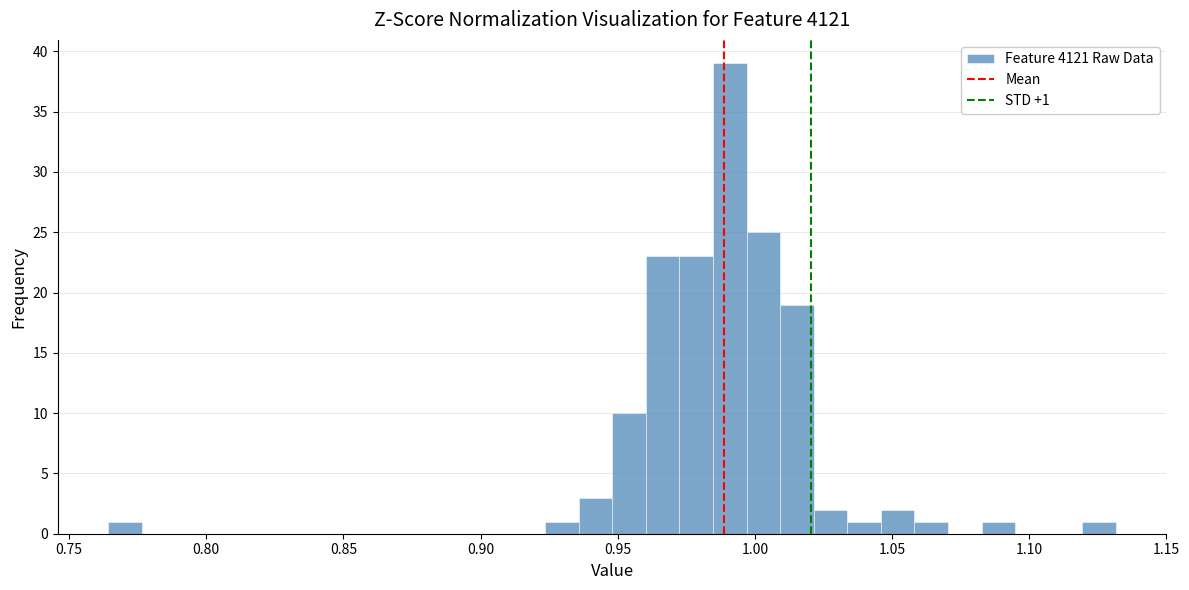

Around what value on the x-axis is the tallest bar? Give the approximate position of its centre, as read against the axis.

0.990